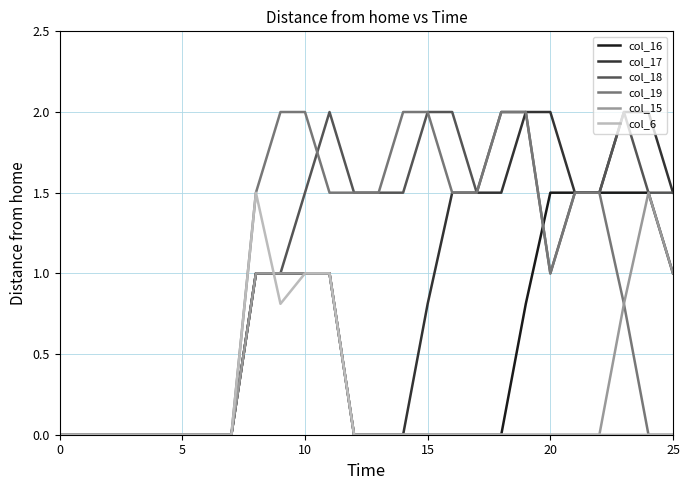

What is the highest value of the col_15 series?

1.5